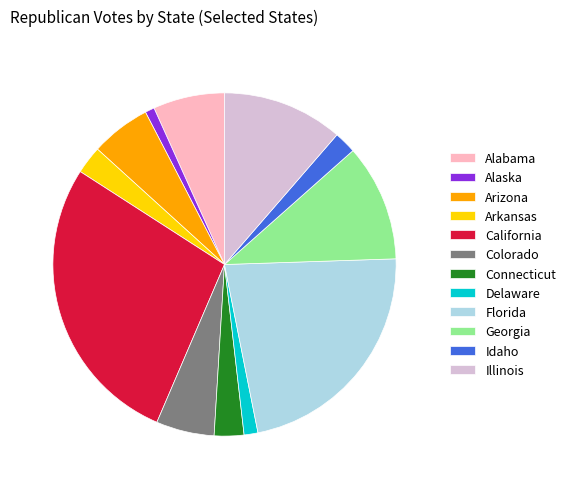

Does any single category account for the majority?

No